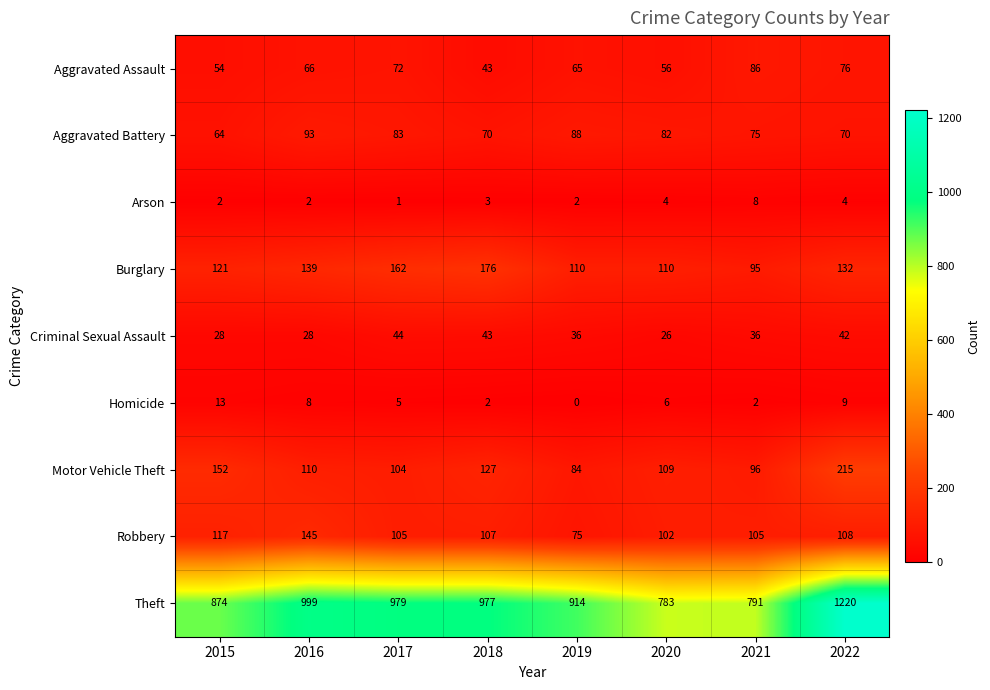

Is it true that Homicide equals 0 at 2019?

True